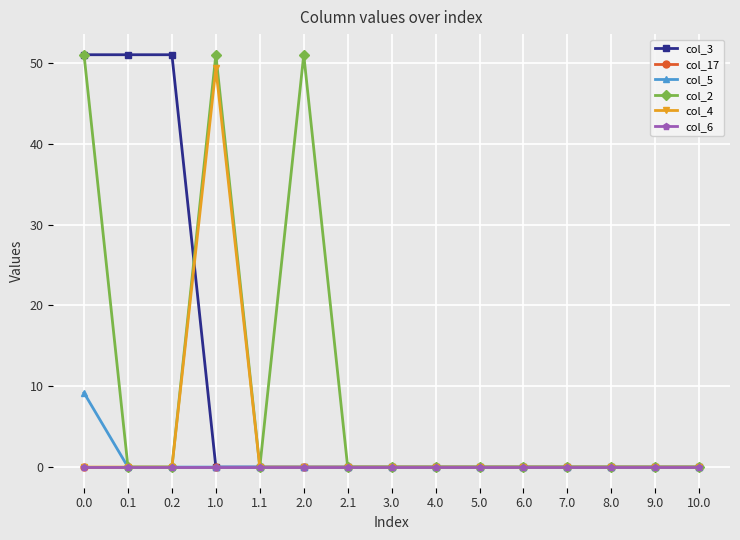

Is this an area chart (filled region under the line)?

No